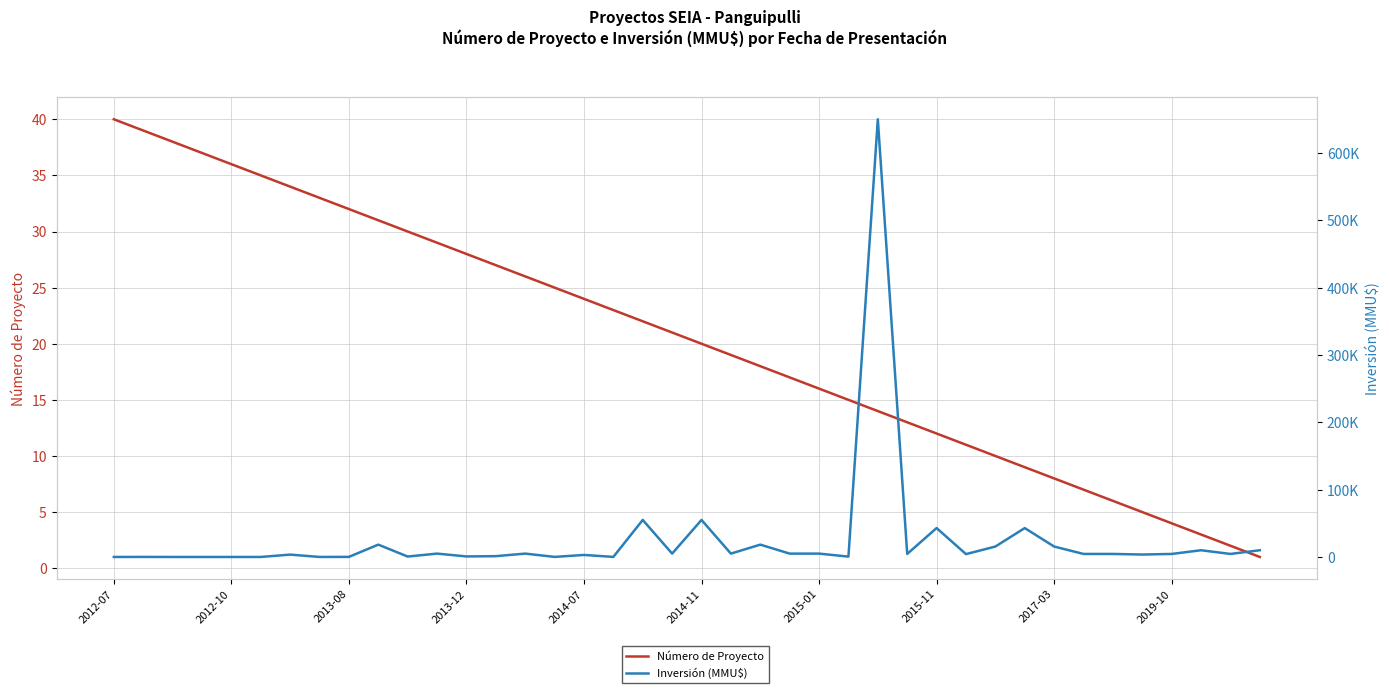

What is the greatest value displayed?

650000